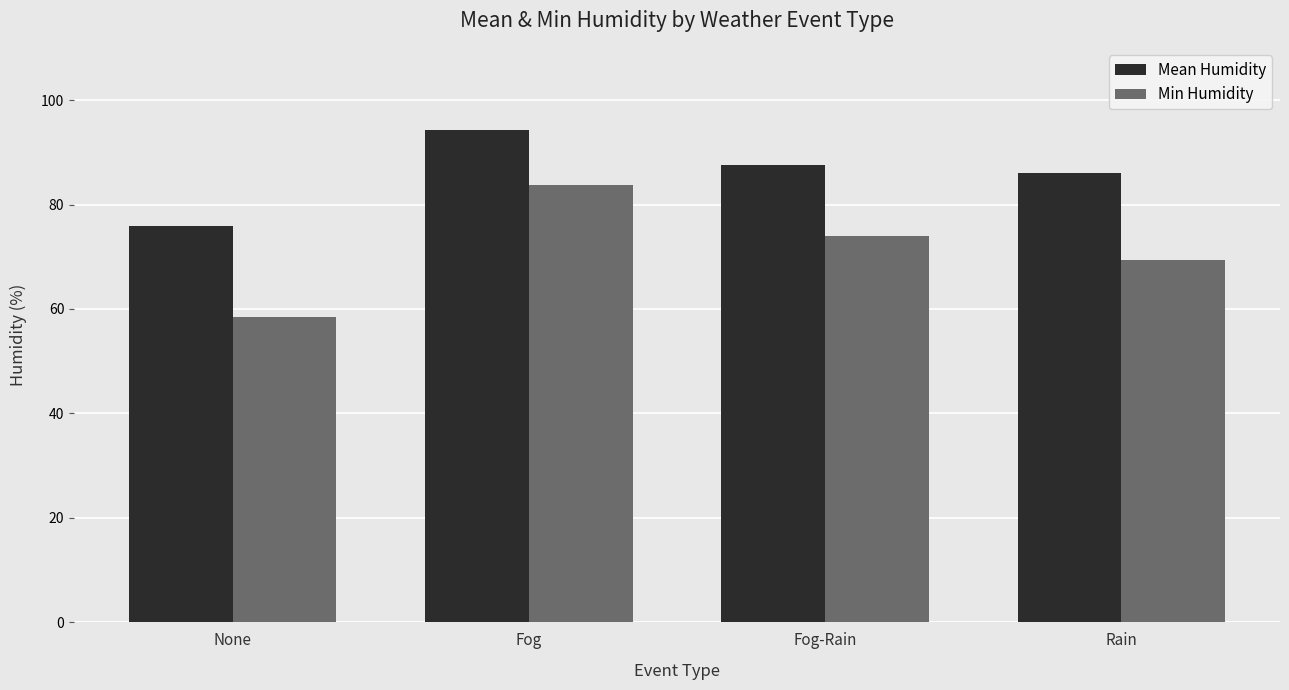

At which category is the sum across all series the highest?

Fog